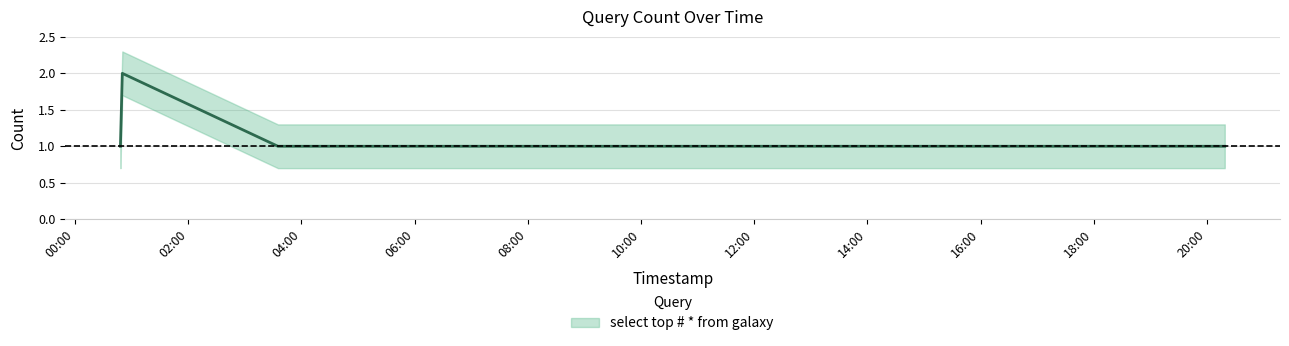

Rank the categories by value from highest to lowest.

2019-09-08 00:50:00, 2019-09-08 00:48:00, 2019-09-08 03:35:00, 2019-09-08 04:09:00, 2019-09-08 05:56:00, 2019-09-08 07:16:00, 2019-09-08 14:21:00, 2019-09-08 16:27:00, 2019-09-08 18:40:00, 2019-09-08 18:47:00, 2019-09-08 18:56:00, 2019-09-08 20:19:00